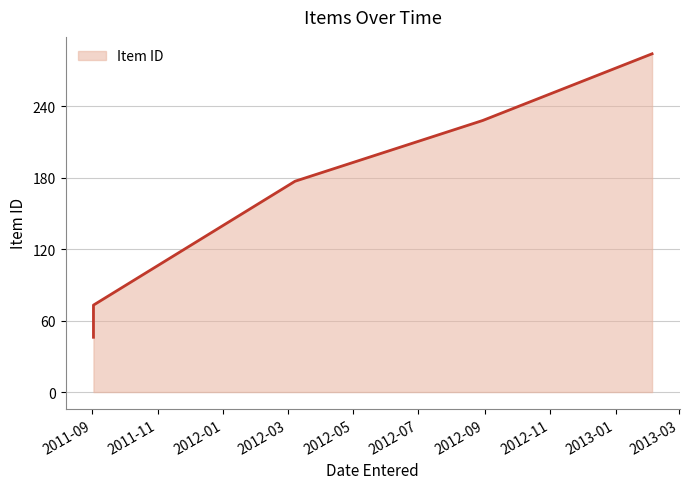

What is the value of the 3rd point from the left?

177